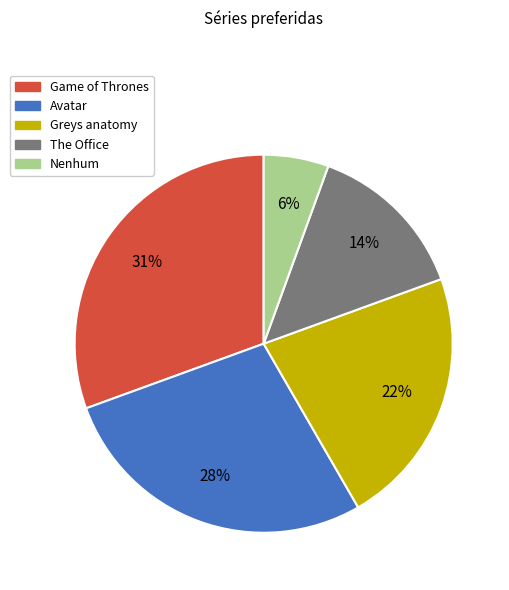

Which has a higher value, Game of Thrones or Greys anatomy?

Game of Thrones